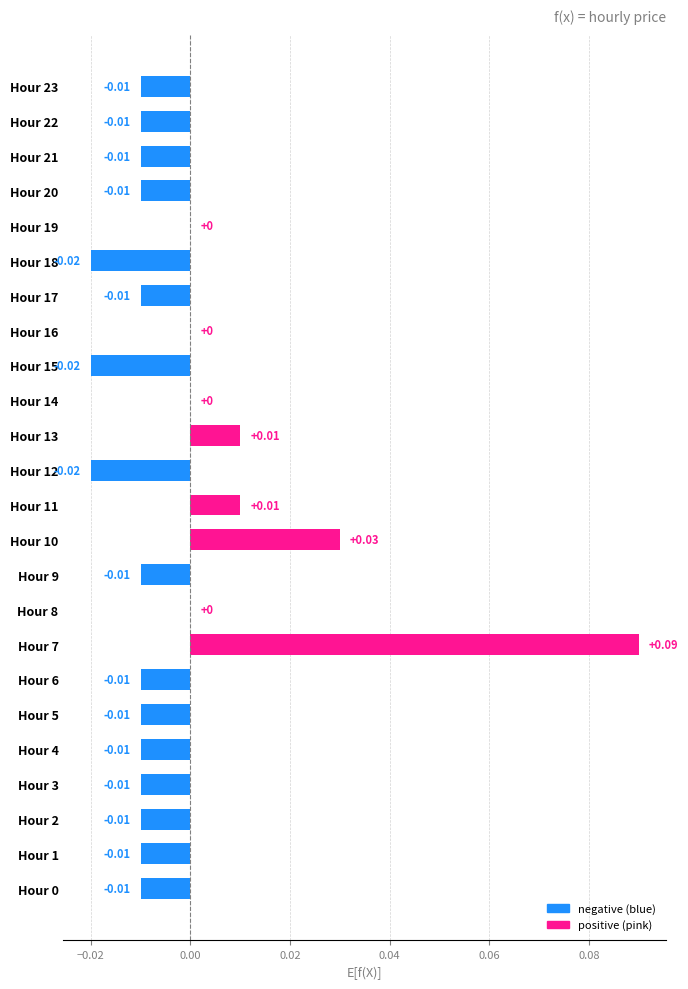

Which has a higher value, Hour 7 or Hour 9?

Hour 7